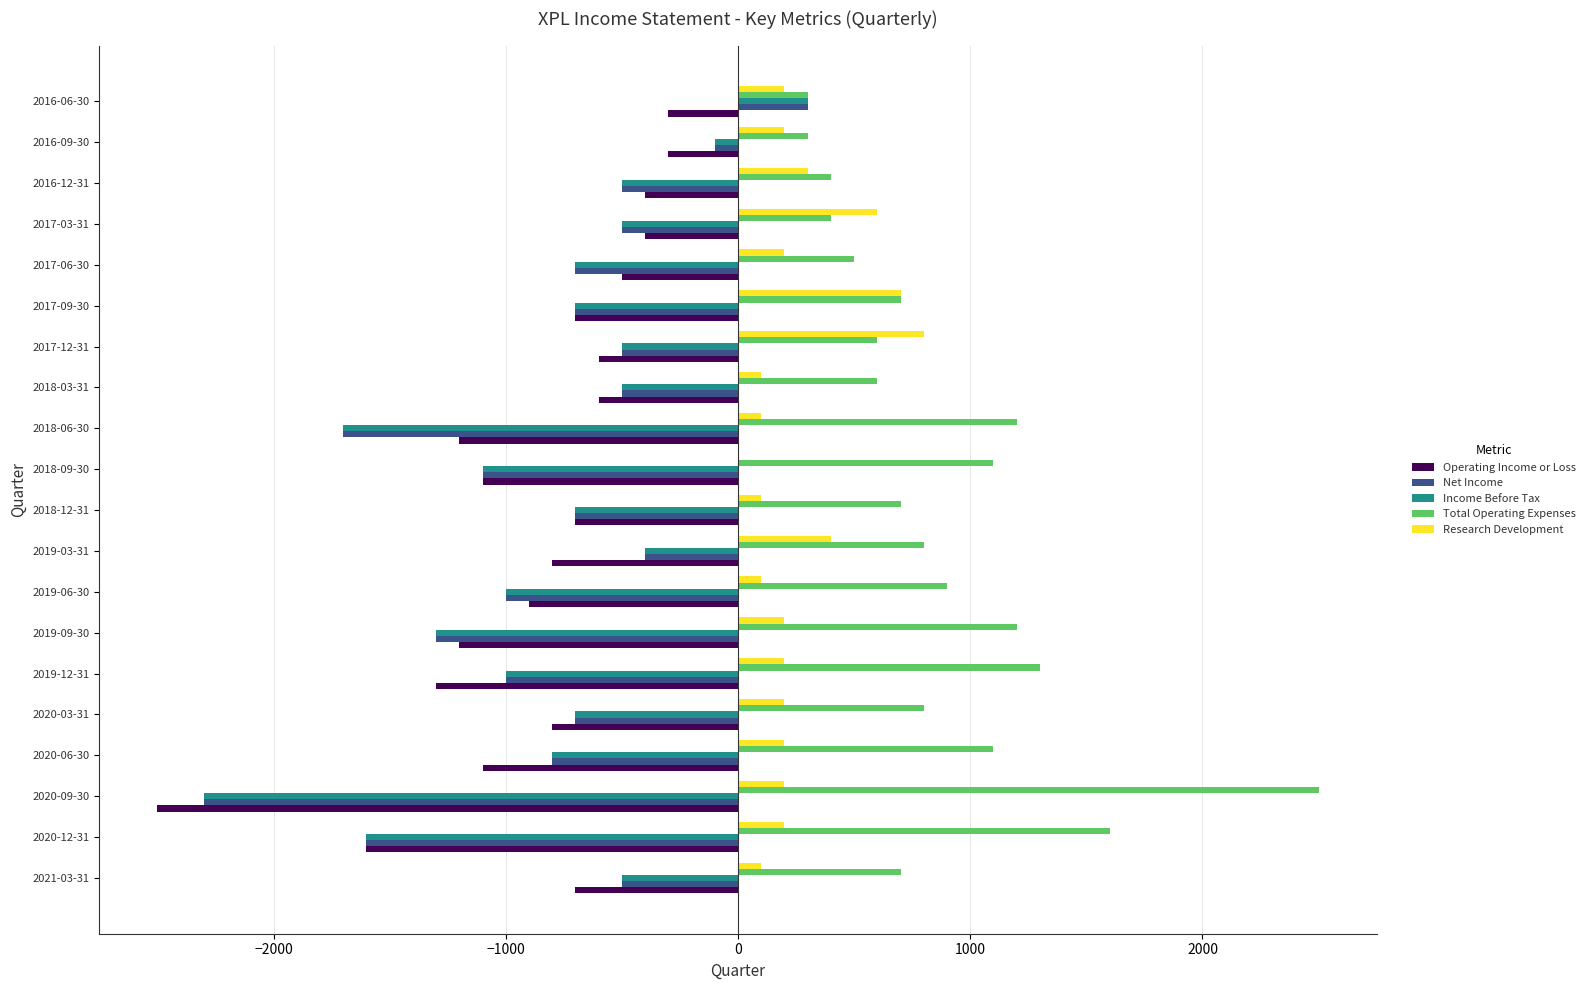

The value of Net Income at 2018-03-31 is -270. True or false?

False